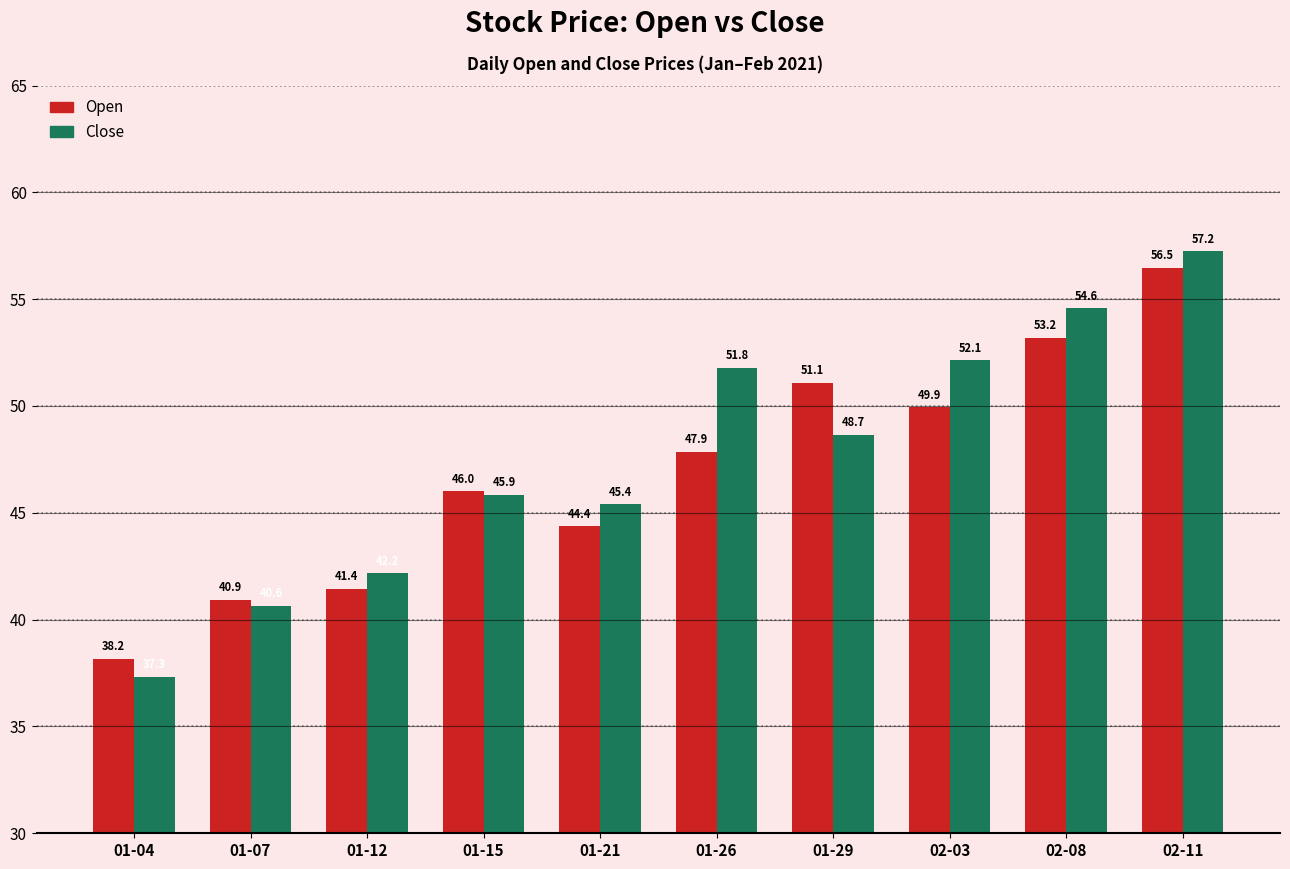

Which series has the largest range (max minus min)?

Close